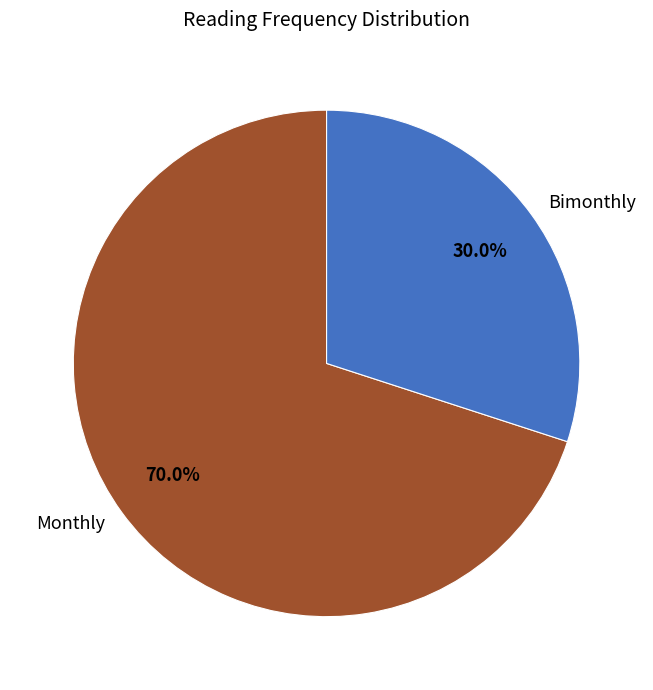

Is it true that Monthly is 70% of the pie?

True